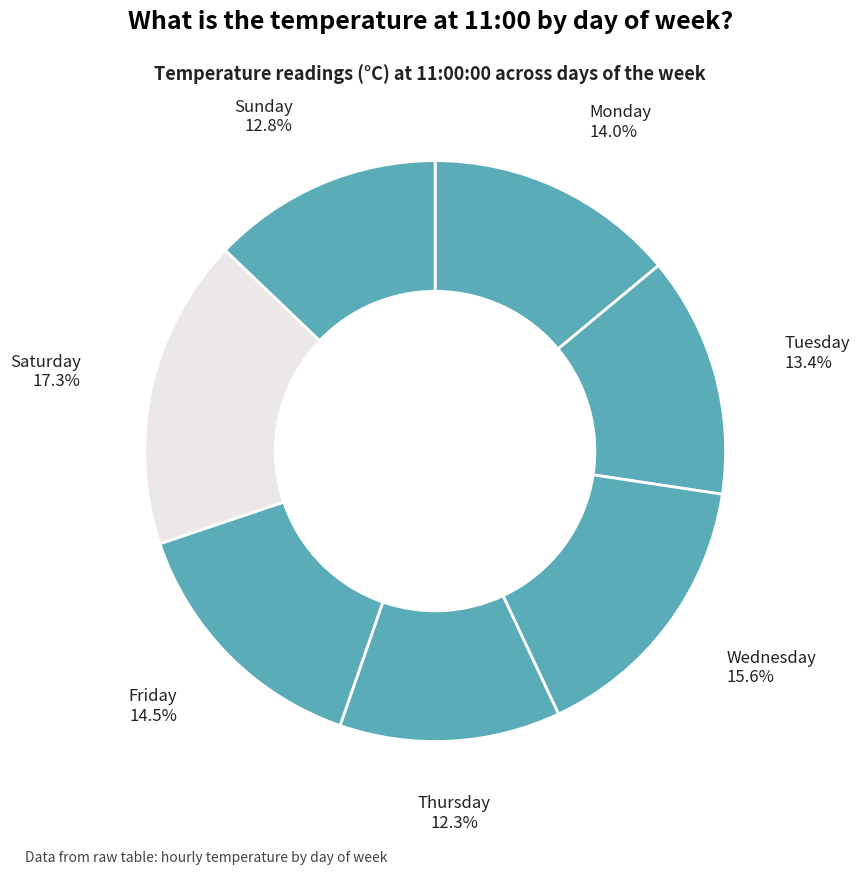

Which category has the smallest portion of the pie?

Thursday